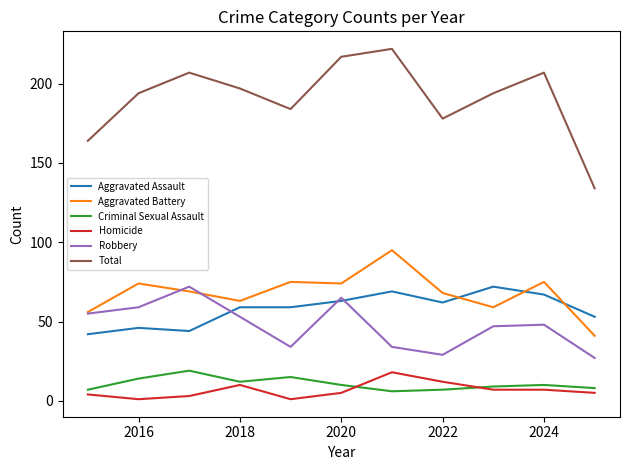

True or false: Aggravated Battery and Criminal Sexual Assault cross at least once.

False